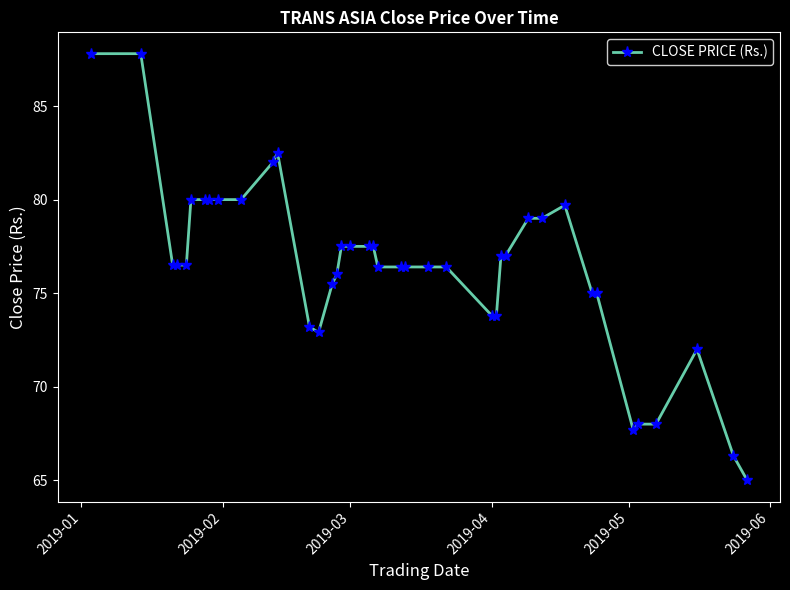

True or false: the data has more than 2 interior local peaks.

True